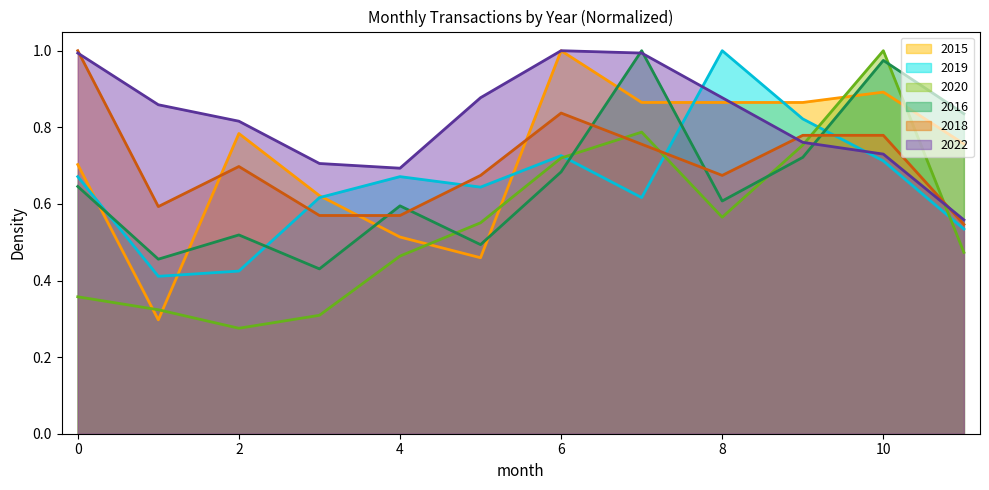

Where is the first local minimum for 2019?

February